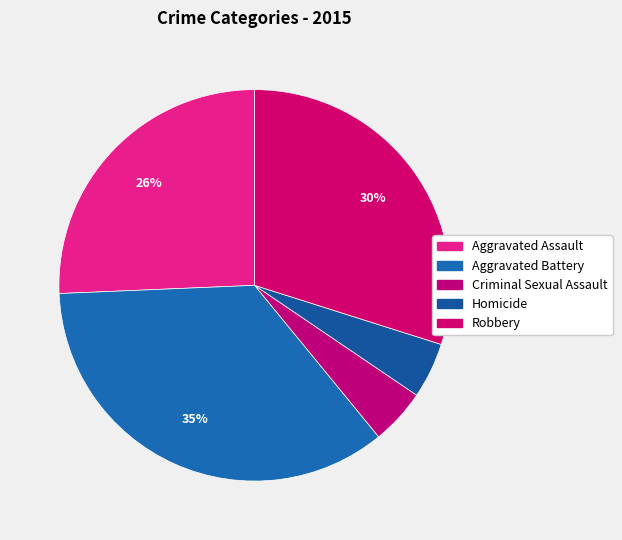

Does any single category account for the majority?

No